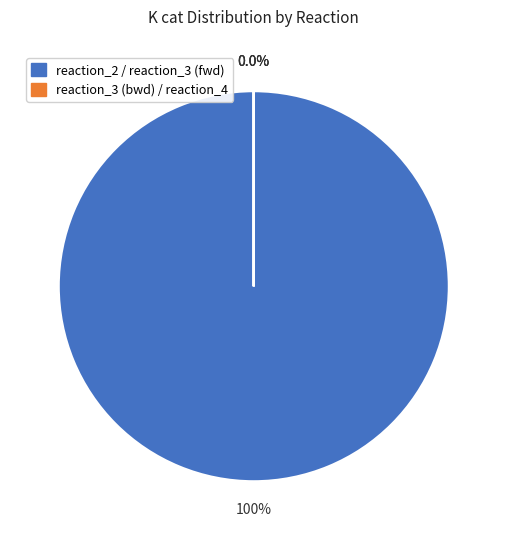

Which has a higher value, reaction_3 (backward) or reaction_2?

reaction_2